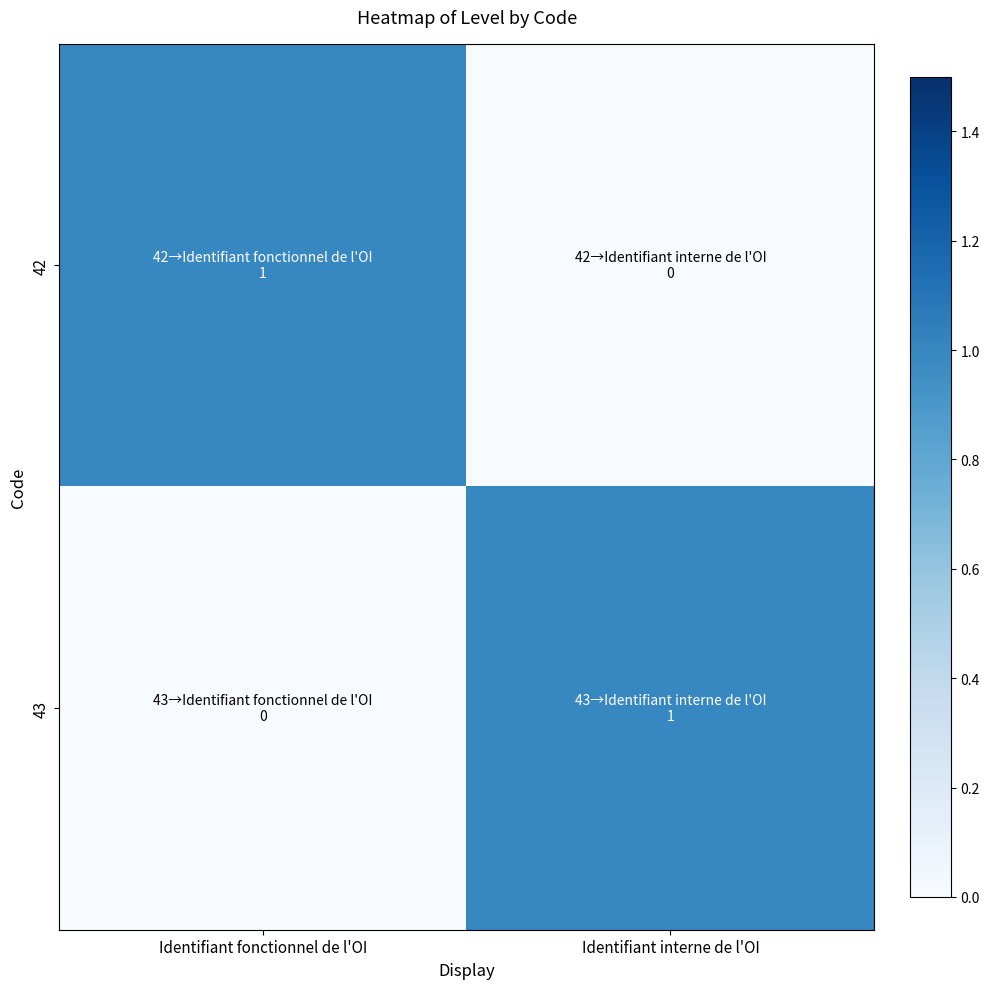

List the series in order of their peak value, highest first.

42, 43